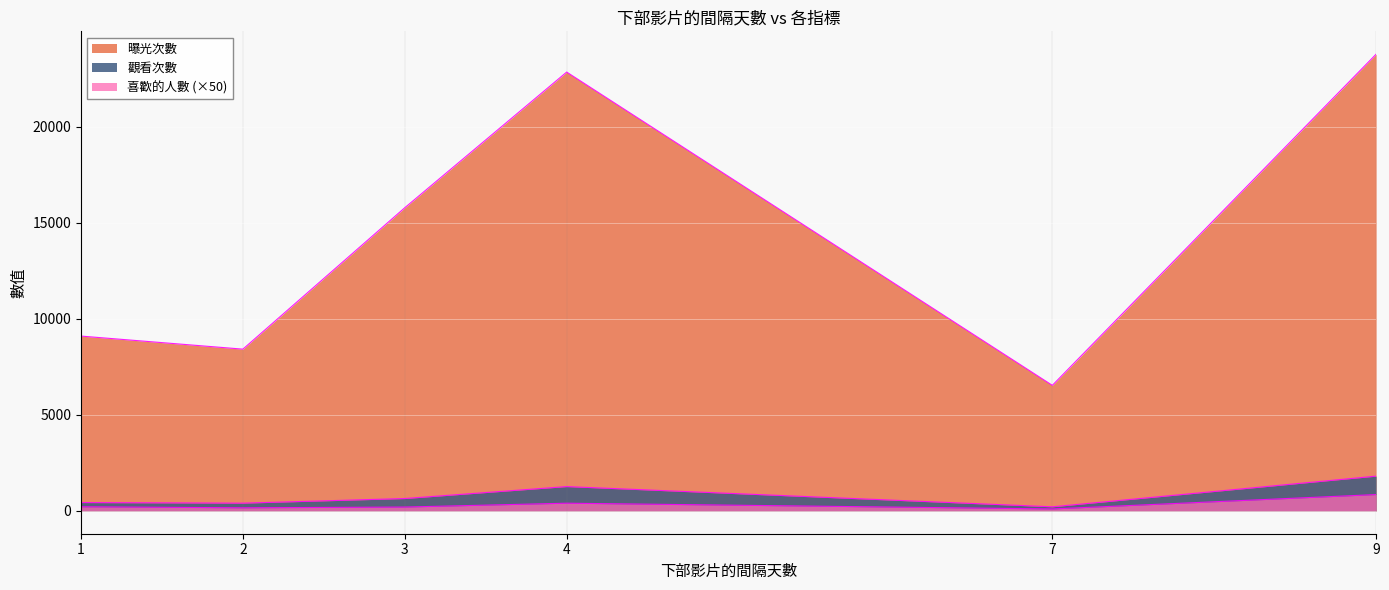

What is the greatest value displayed?

23774.0